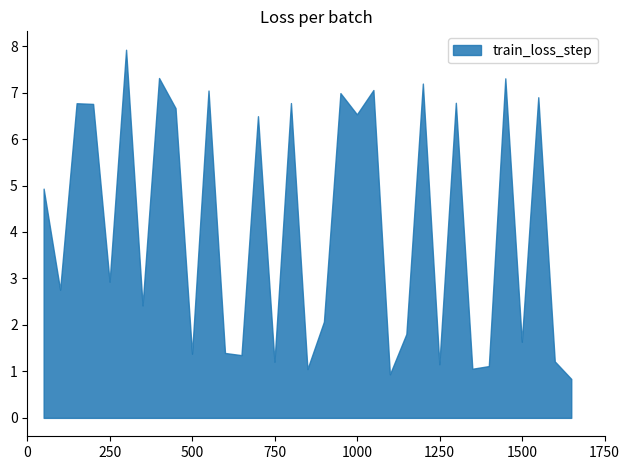

At which category does the data reach its first local valley?

1